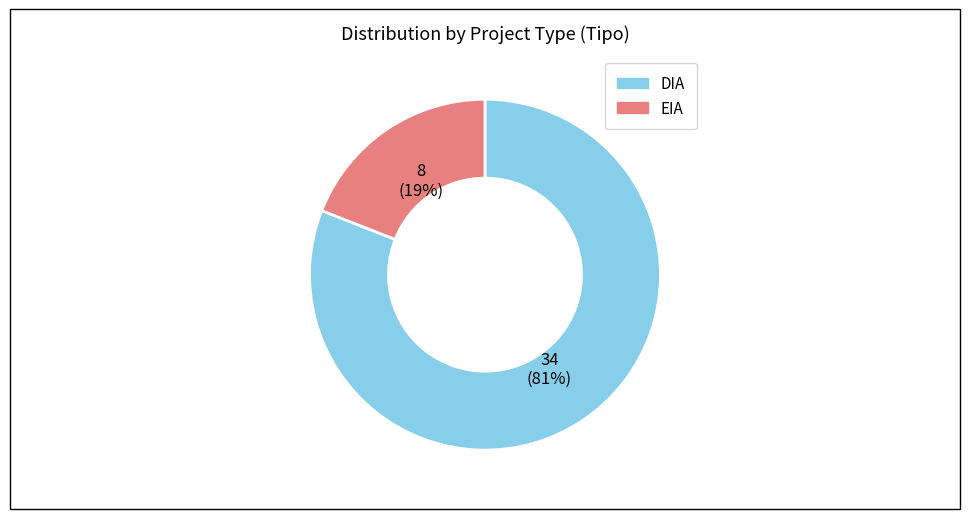

Approximately how many times larger is the value at EIA compared to DIA?

0.2